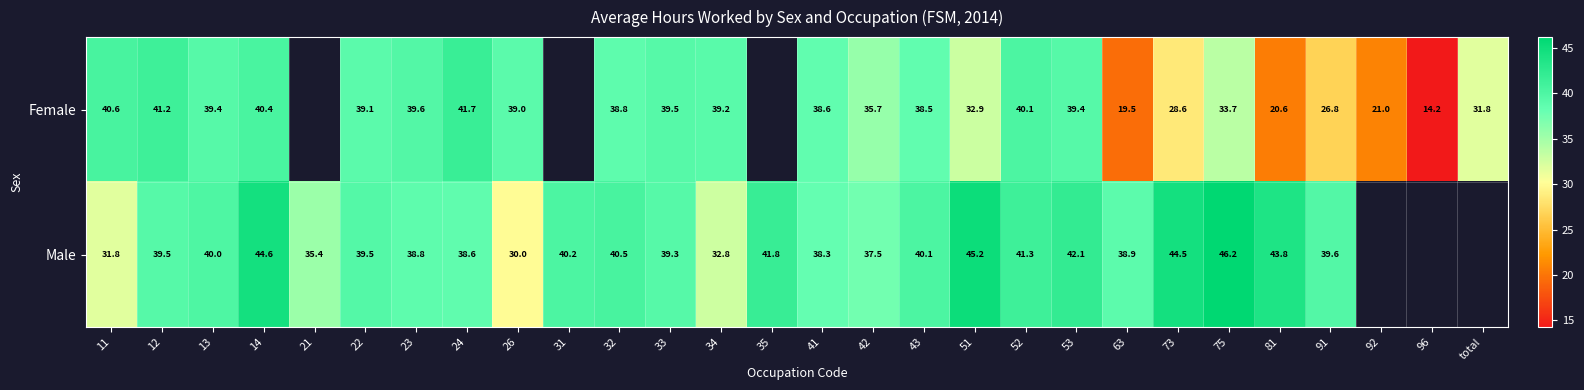

Which series changed the most between 11 and 24?

Male